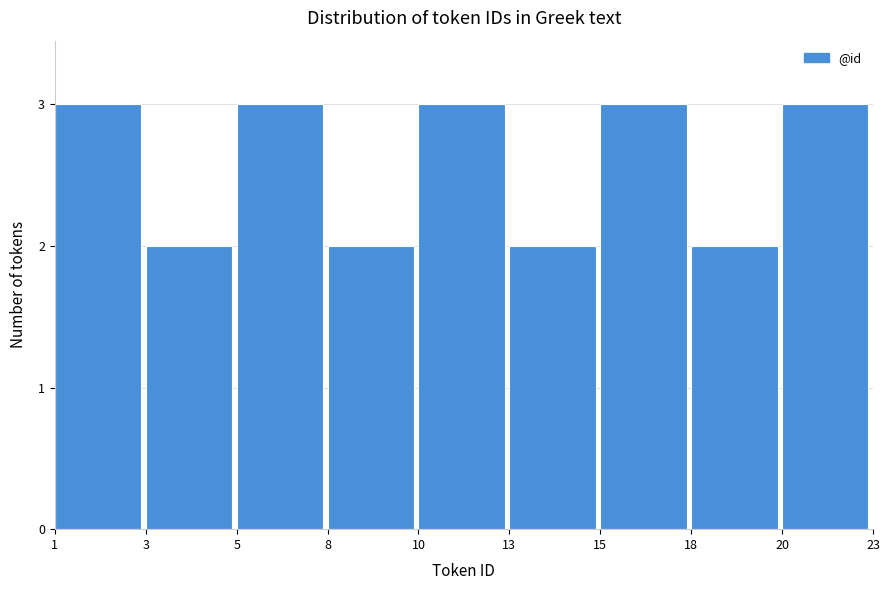

Reading left to right, list all the values displayed in this chart.

1=3	3=2	5=3	8=2	10=3	13=2	15=3	18=2	20=3